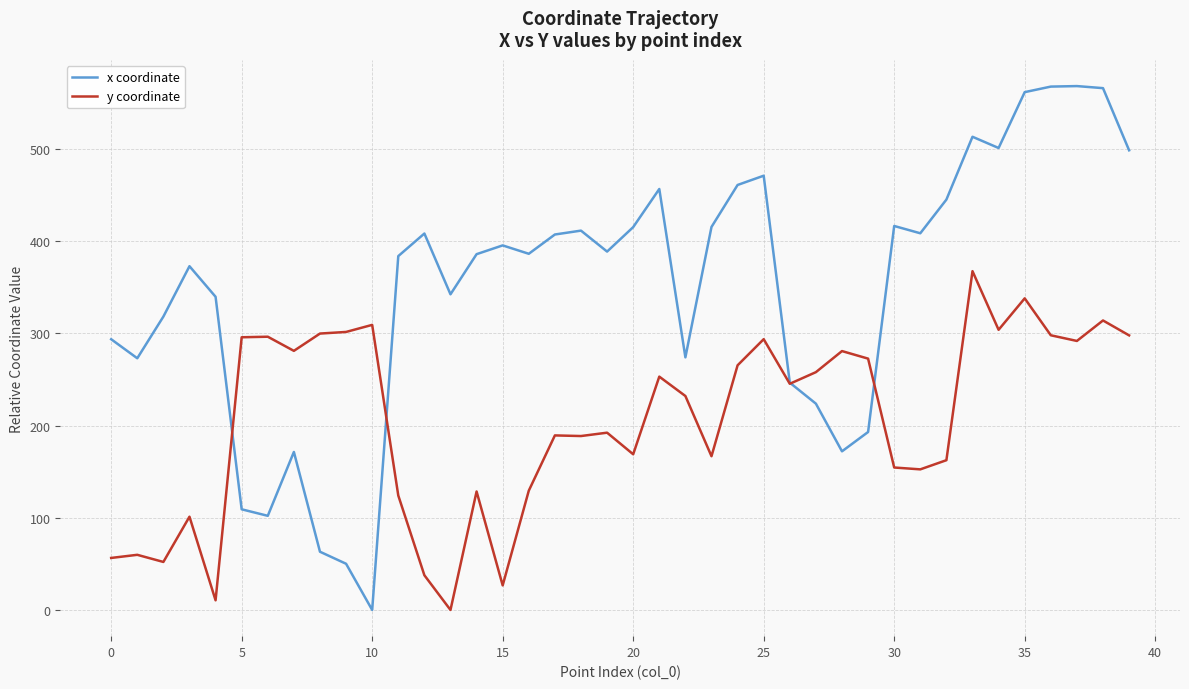

What is the maximum value shown in the chart?

568.3